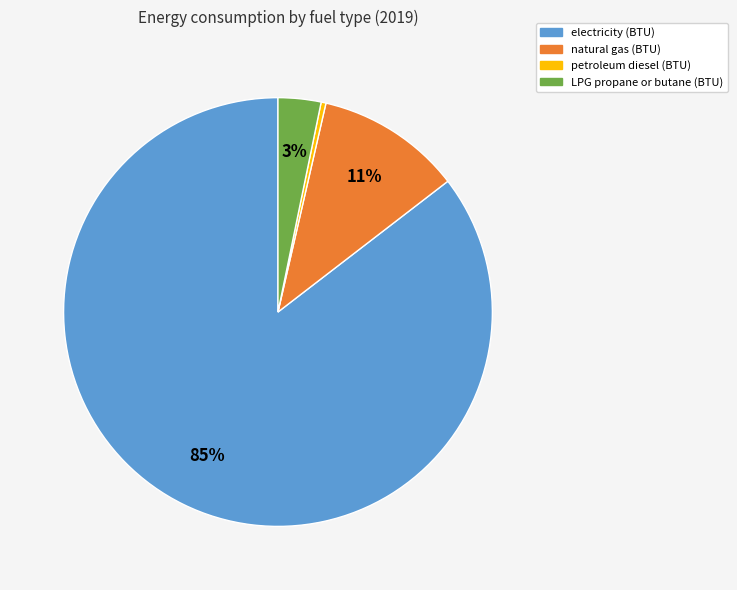

To the nearest percent, what portion does natural gas (BTU) represent?

11%